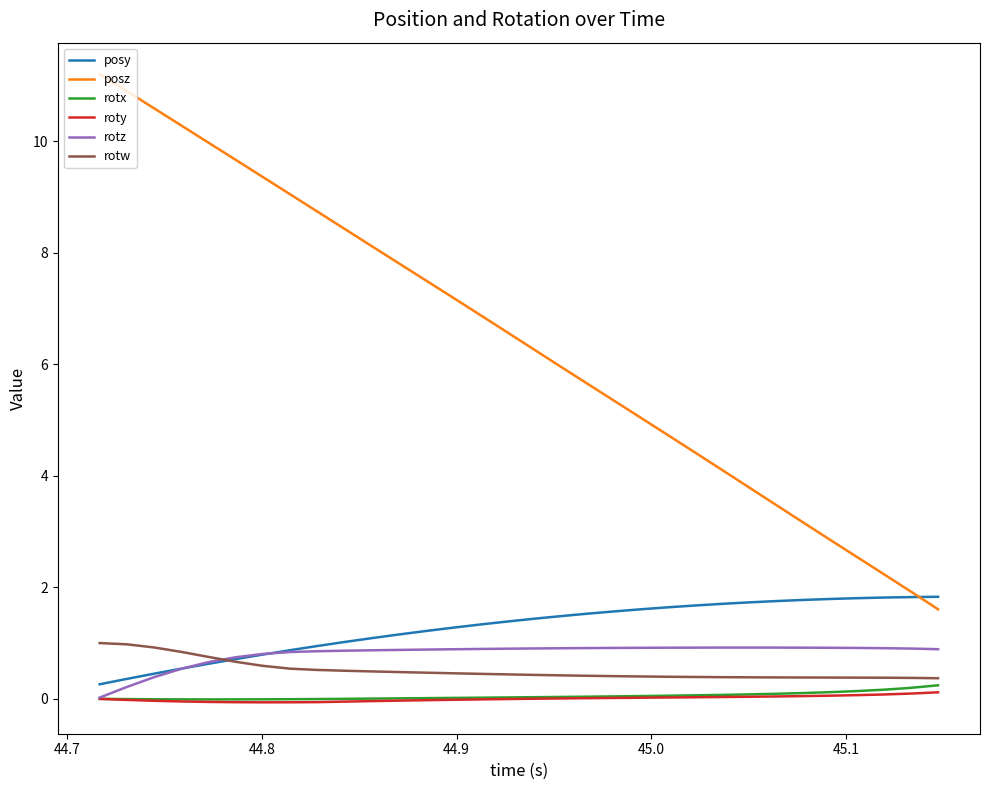

True or false: rotx and posz cross at least once.

False